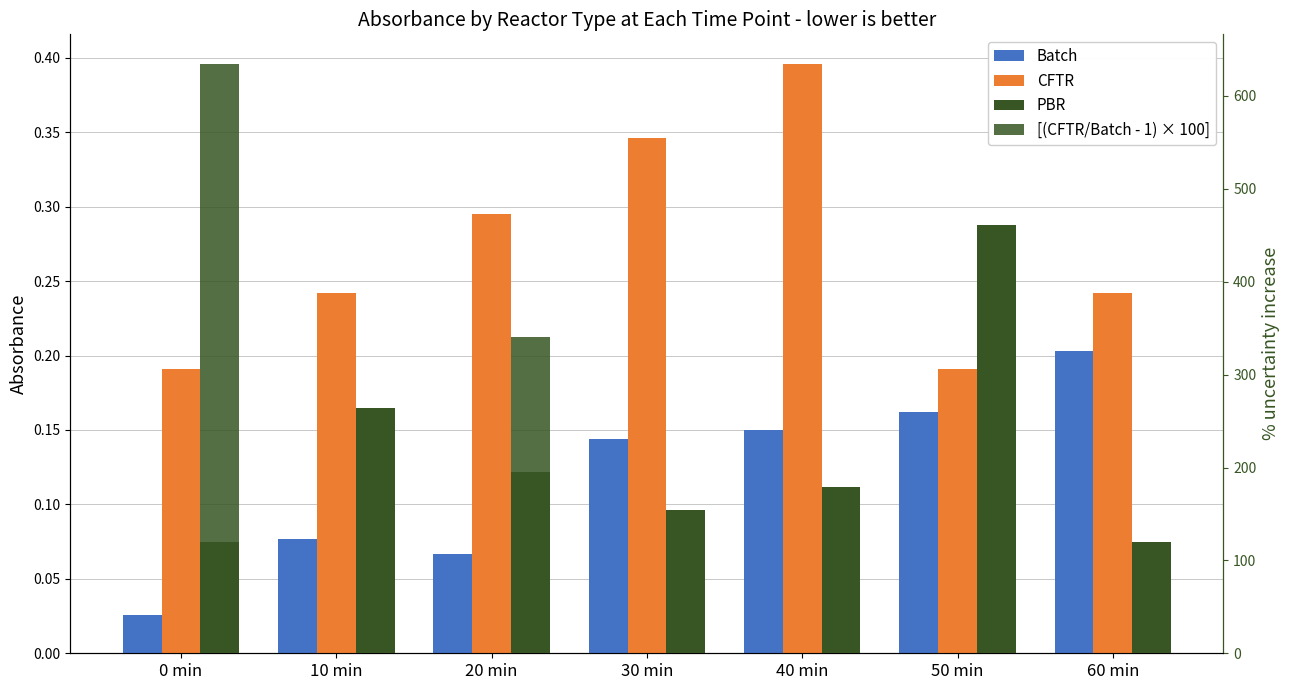

How many values in the [(CFTR/Batch - 1) × 100] series are below 164?

3